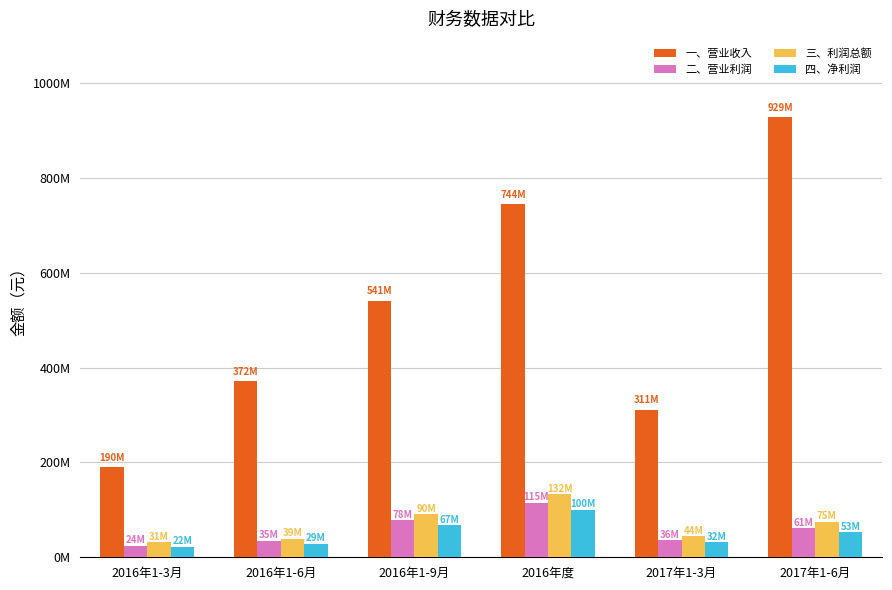

Does the chart contain stacked bars?

No